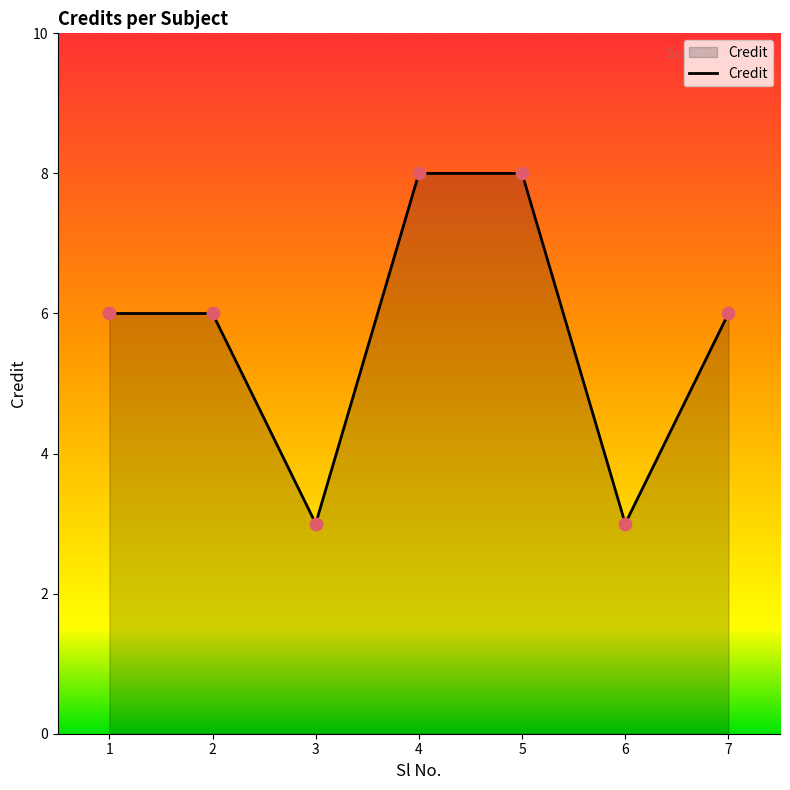

What is the ratio of the value at 2 to the value at 6?

2.0